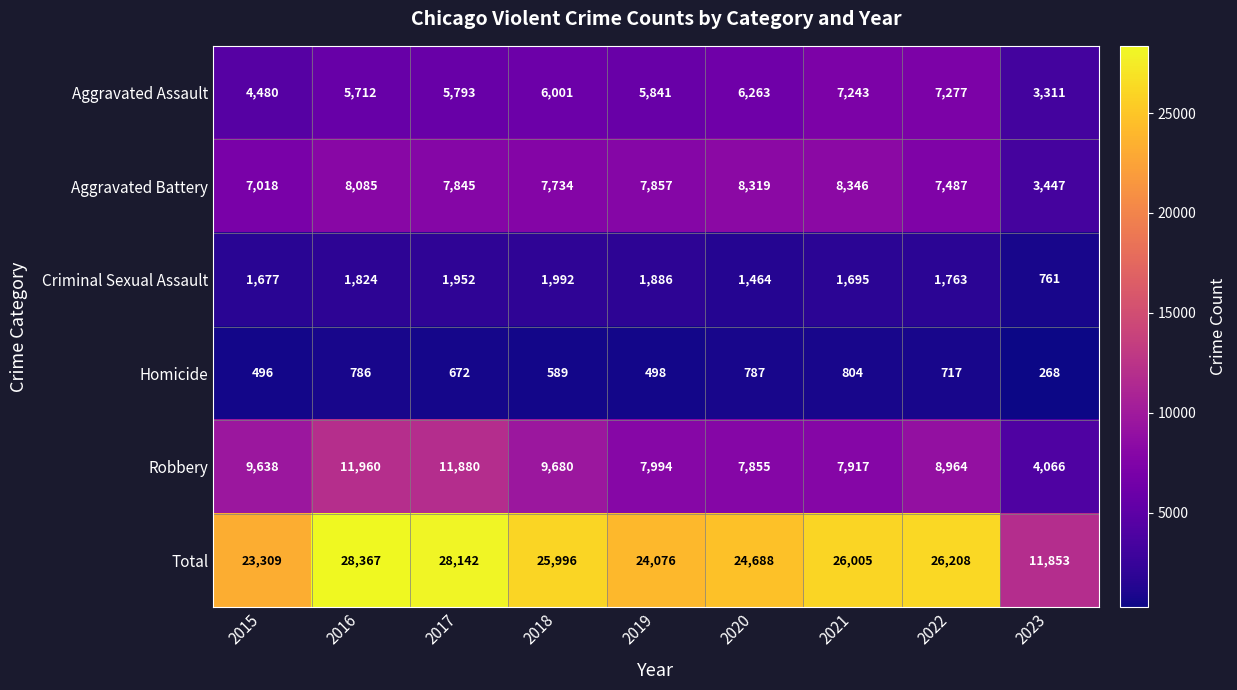

At which label does Aggravated Assault first exceed 5841?

2018